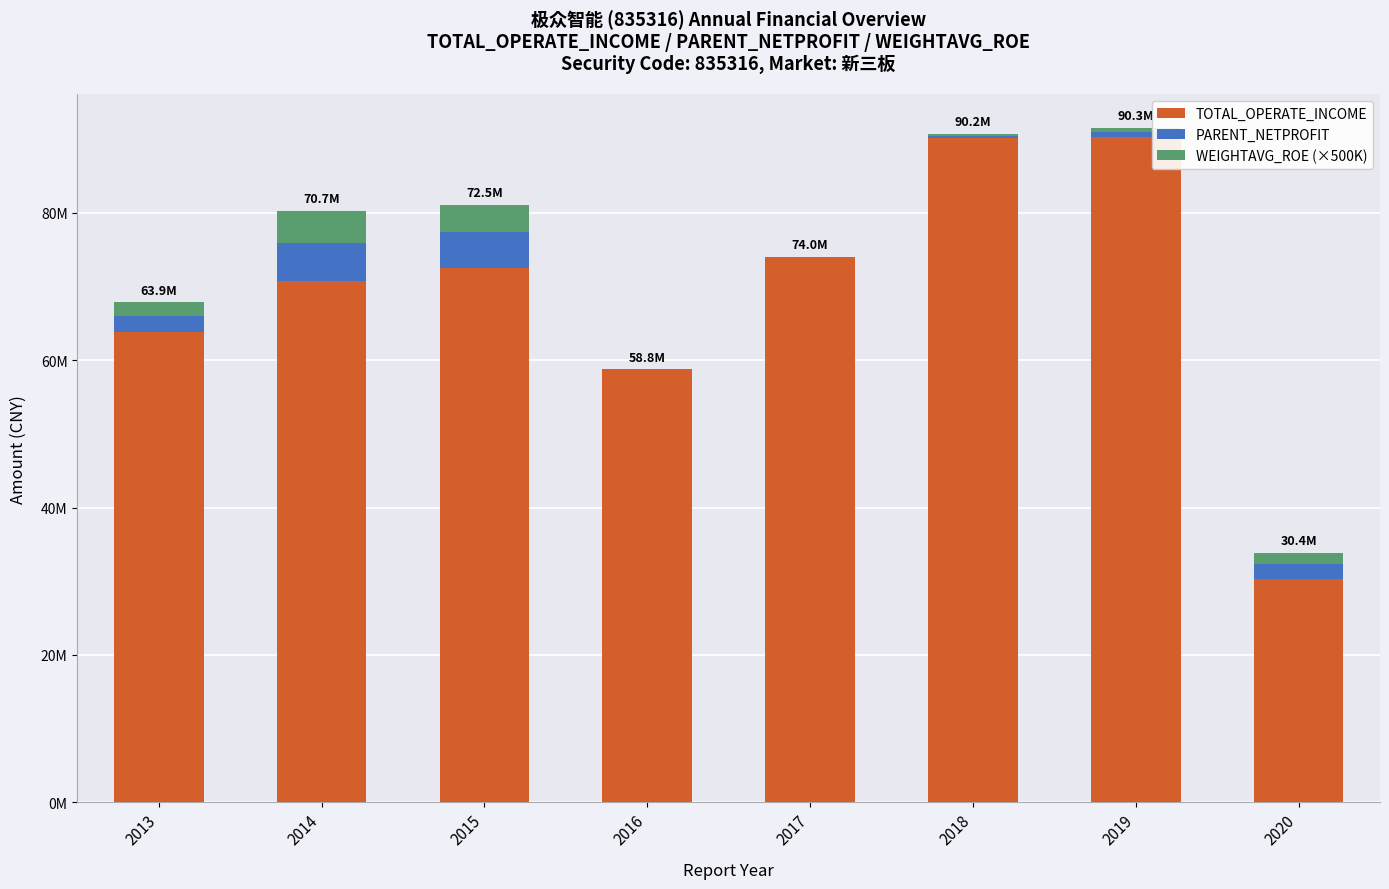

What is the sum of all PARENT_NETPROFIT values?

15219856.4